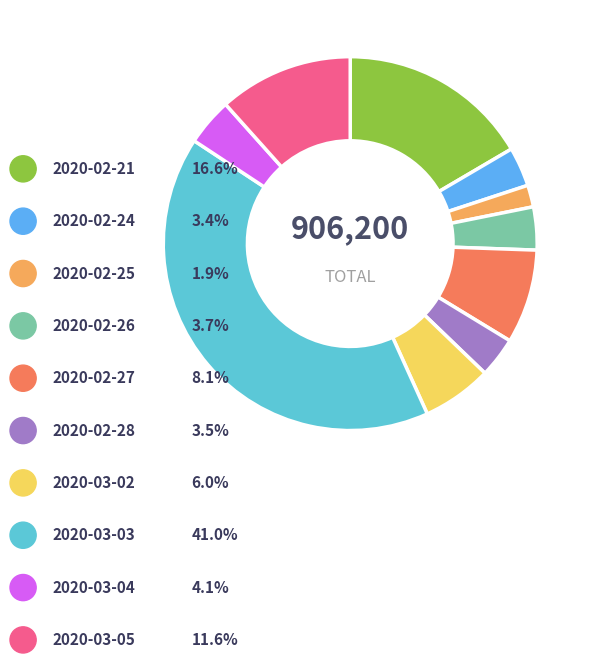

The 2020-02-28 slice represents 15% of the pie. True or false?

False